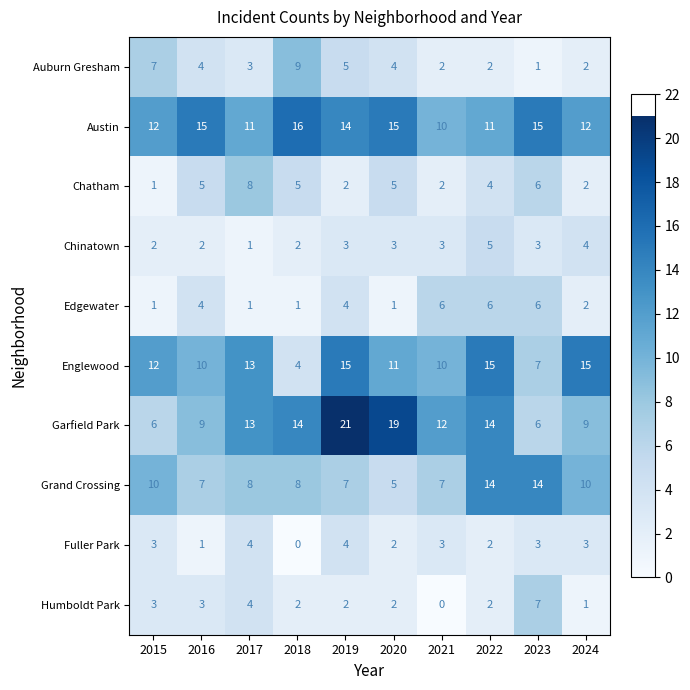

What is the minimum value for Englewood?

4